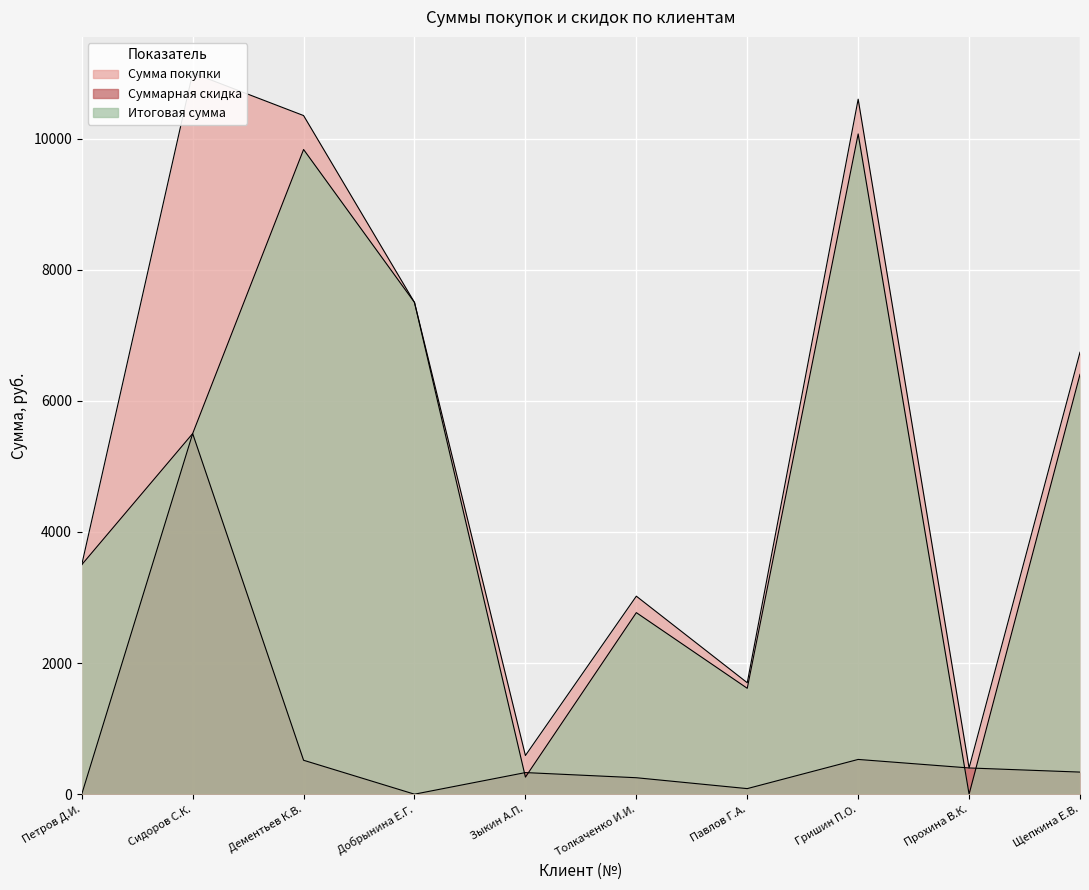

At which category does the chart reach its peak across all series?

Сидоров С.К.